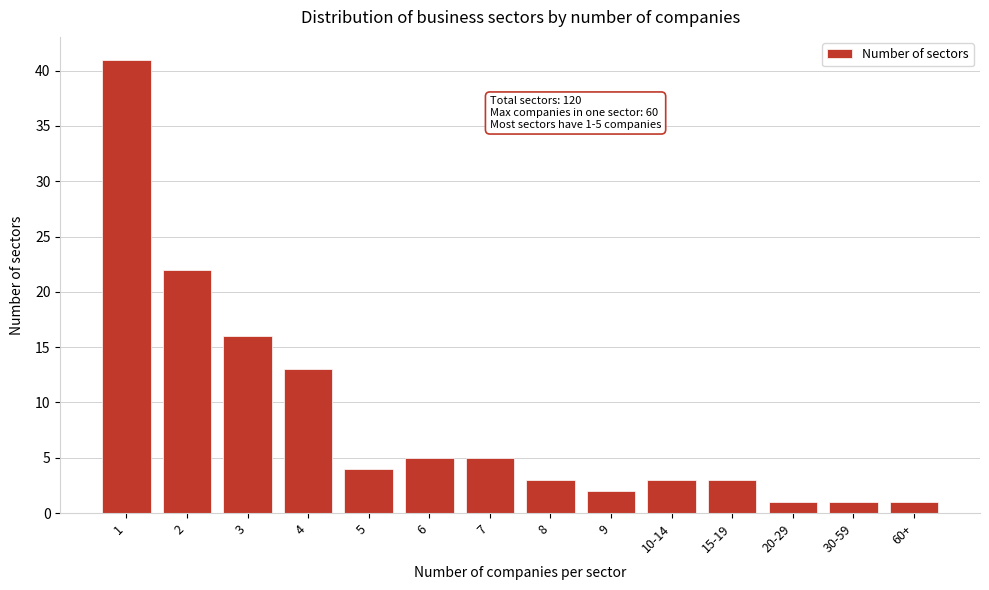

Reading right to left, transcribe all the data shown in this chart.

60+=1	30-59=1	20-29=1	15-19=3	10-14=3	9=2	8=3	7=5	6=5	5=4	4=13	3=16	2=22	1=41